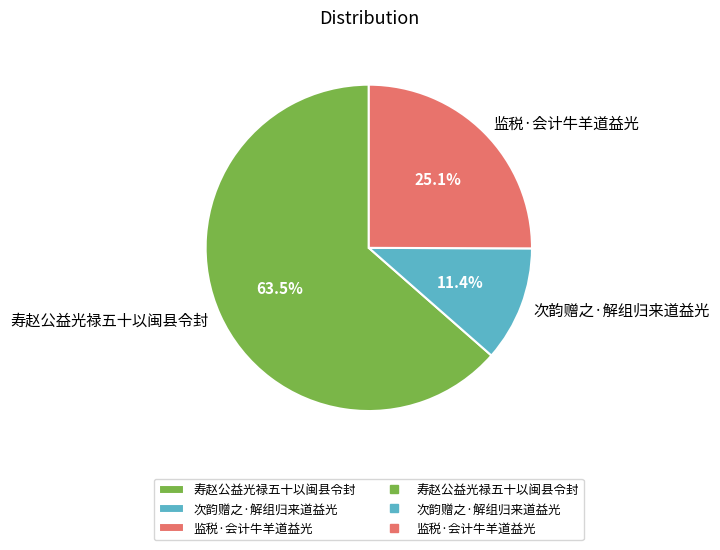

What percentage do 监税·会计牛羊道益光 and 次韵赠之·解组归来道益光 together represent?

36.5%